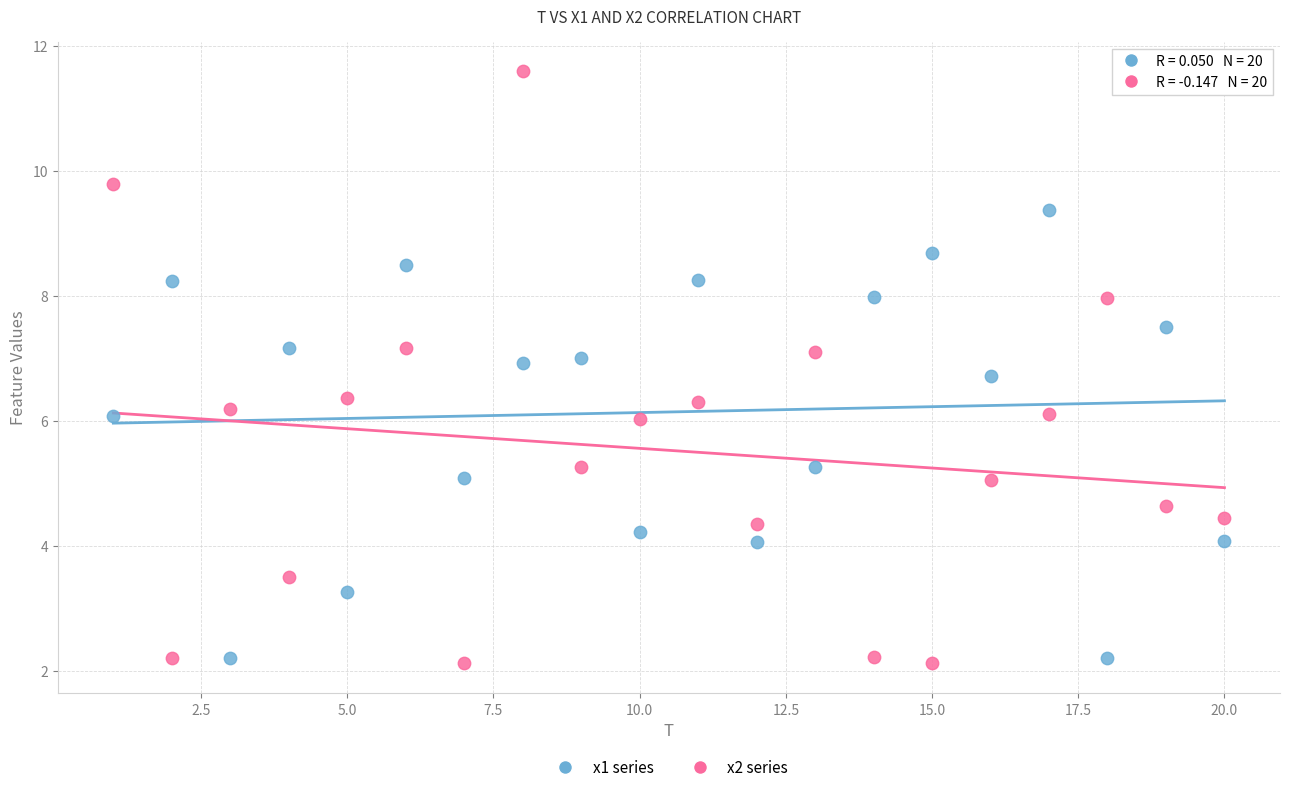

Which series reaches the maximum Y coordinate?

x2 series